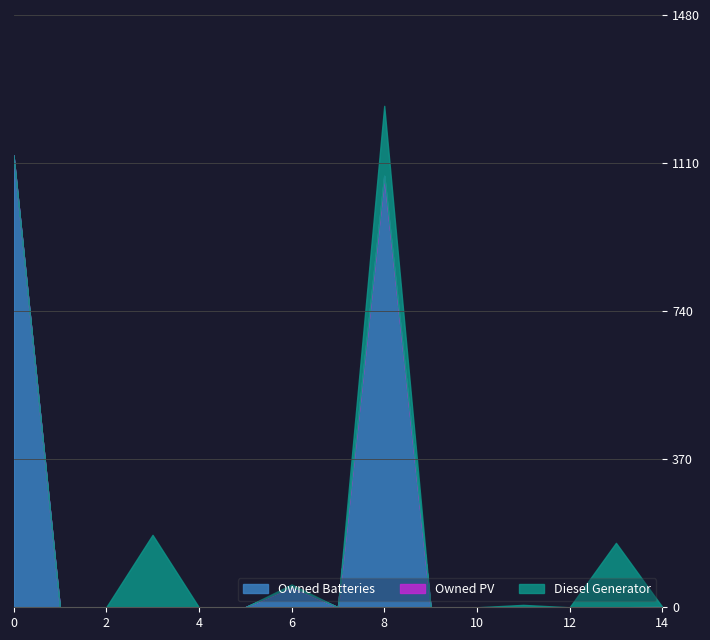

The Diesel Generator series shows -70 at 5. True or false?

False